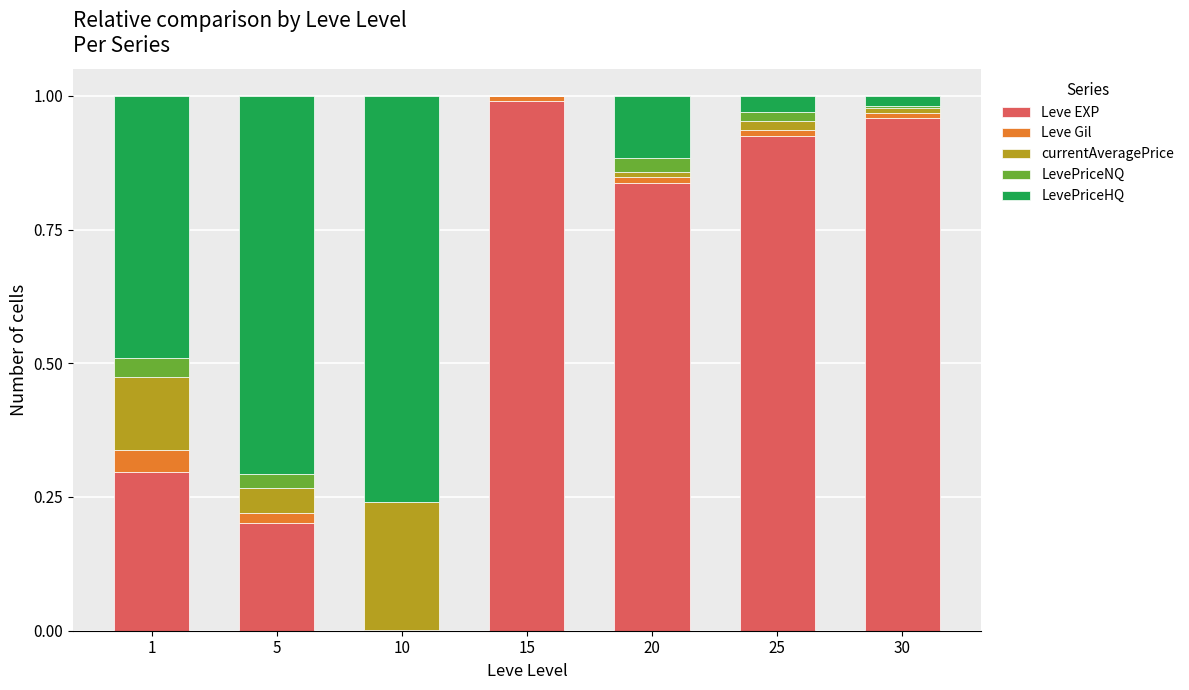

Is it true that Leve EXP equals 0.1 at 5?

False